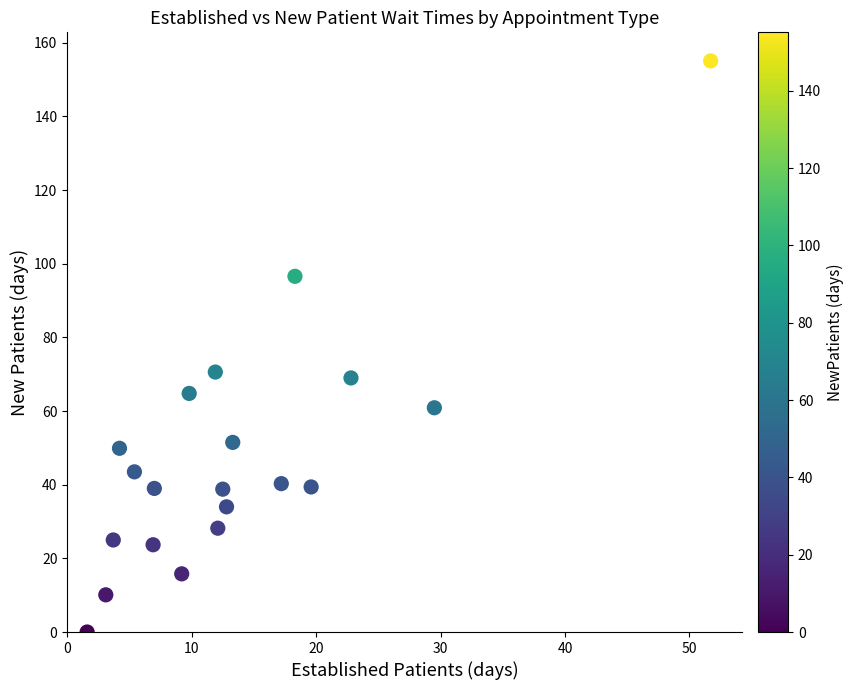

What is the range of X values (max minus min)?

50.1